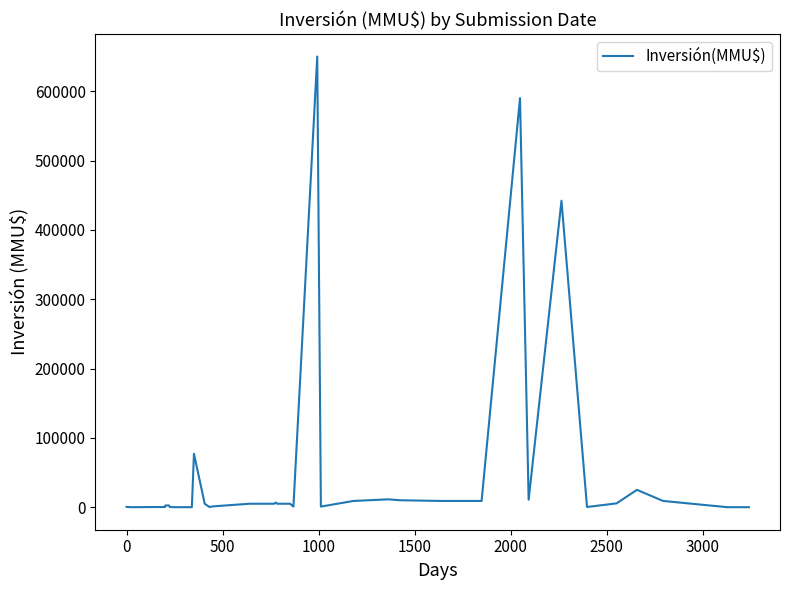

Is it true that the value at 2500 is 2500?

True